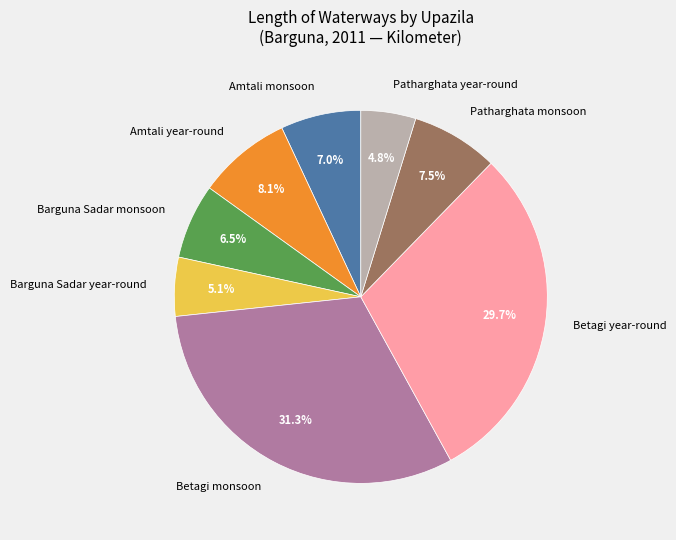

Count the number of slices in the pie.

8